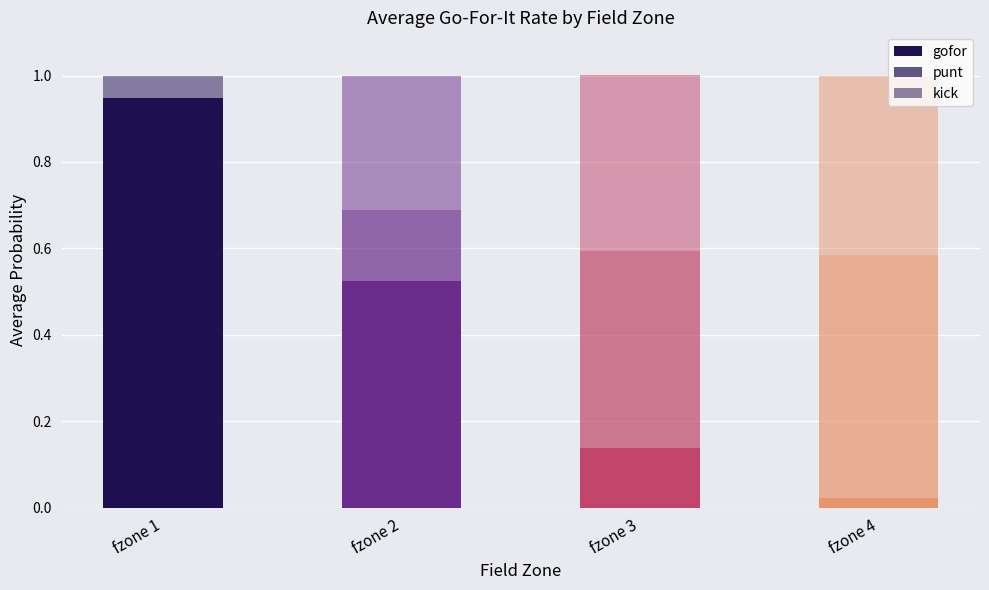

Are the bars grouped side by side (vs. stacked)?

No